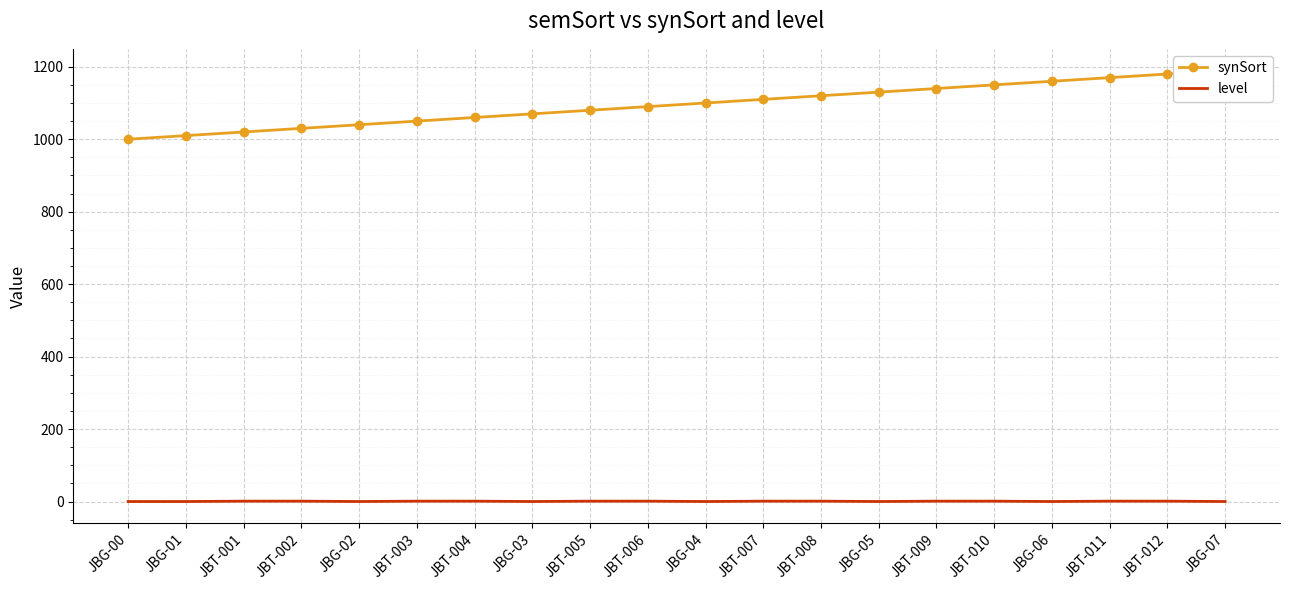

Between JBG-05 and JBG-00, which is larger?

JBG-05